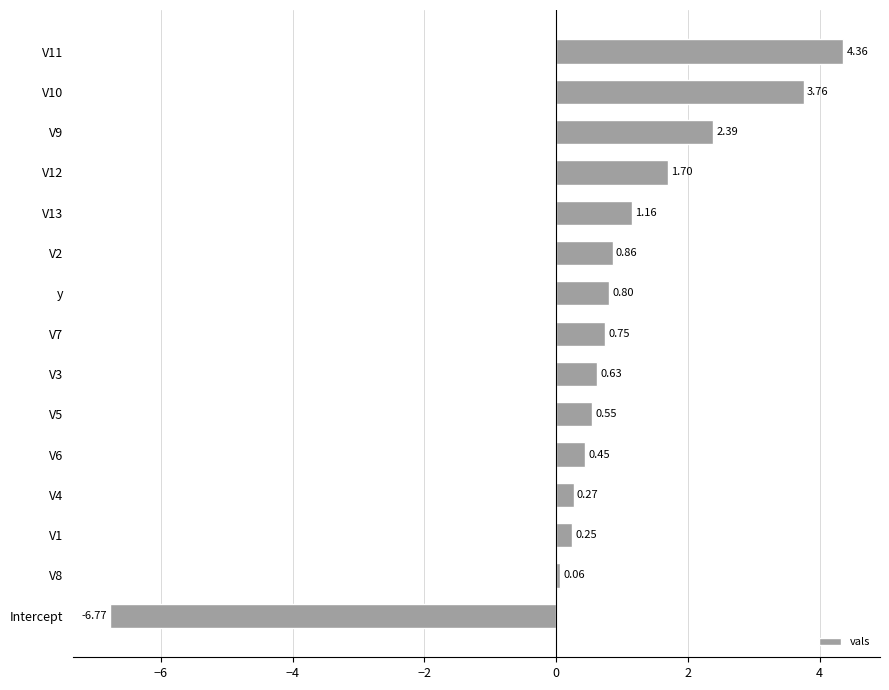

What is the change in value from Intercept to y?

+7.6